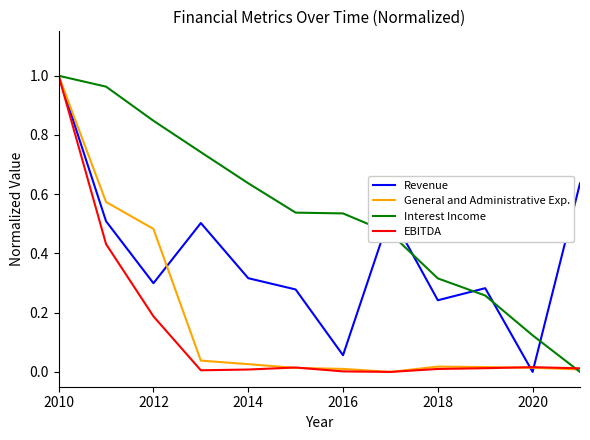

How many interior local valleys does the Revenue series have?

4